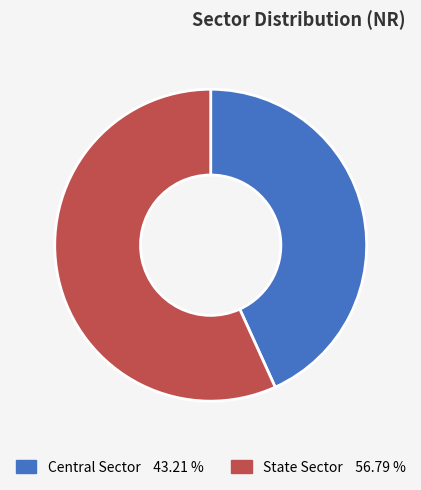

Which category accounts for the majority?

State Sector